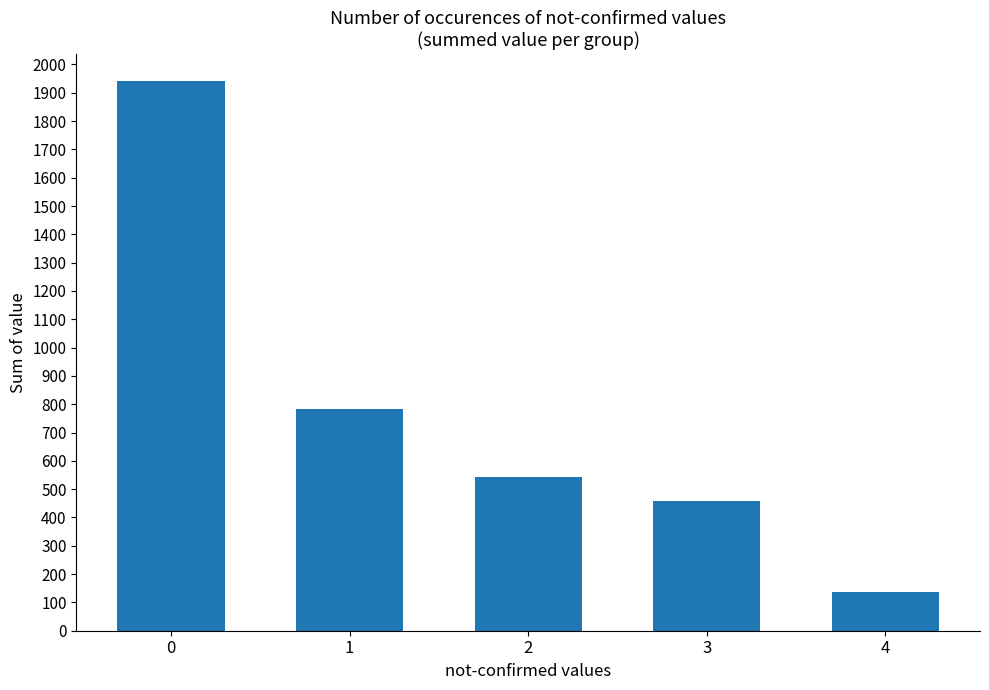

List the labels in order of value, smallest first.

4, 3, 2, 1, 0